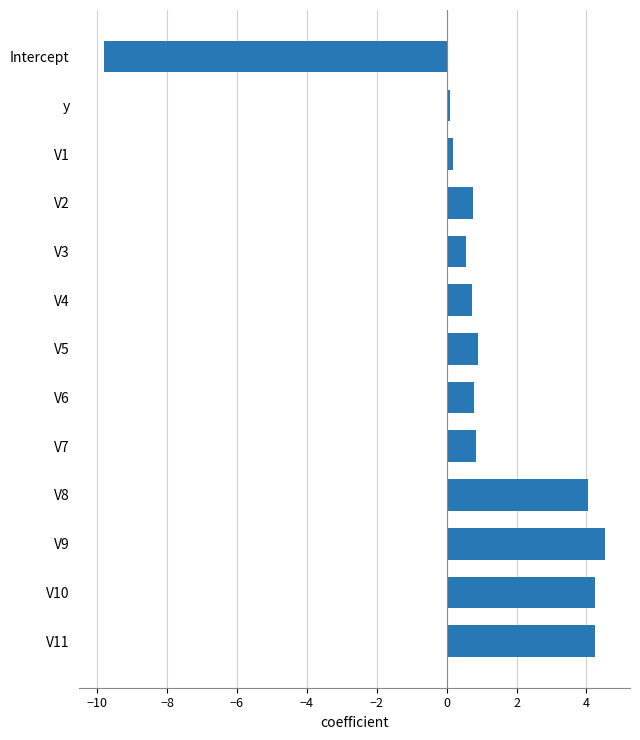

The value at V11 is 2.9. True or false?

False